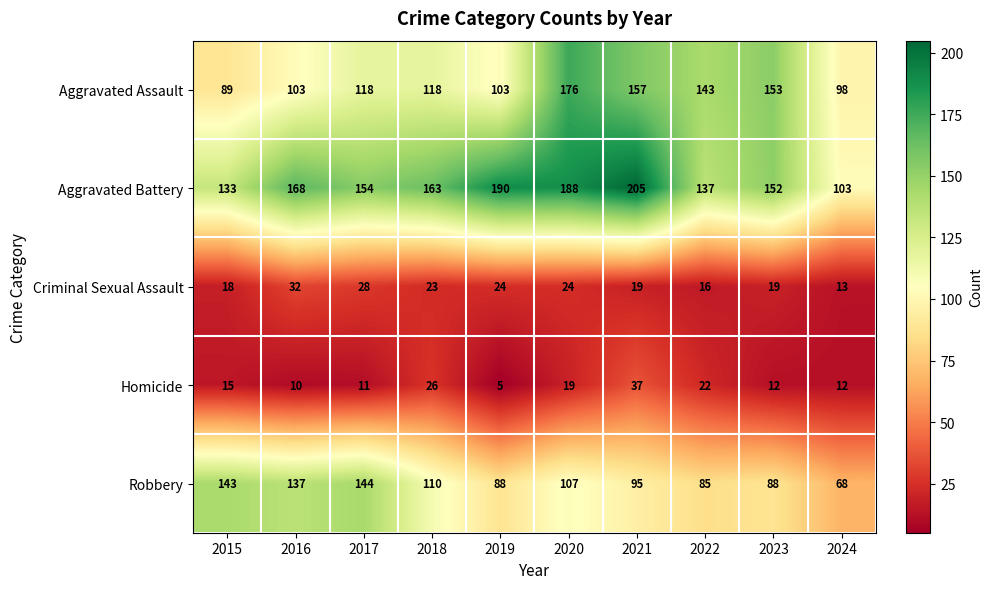

What is the highest value of the Aggravated Assault series?

176